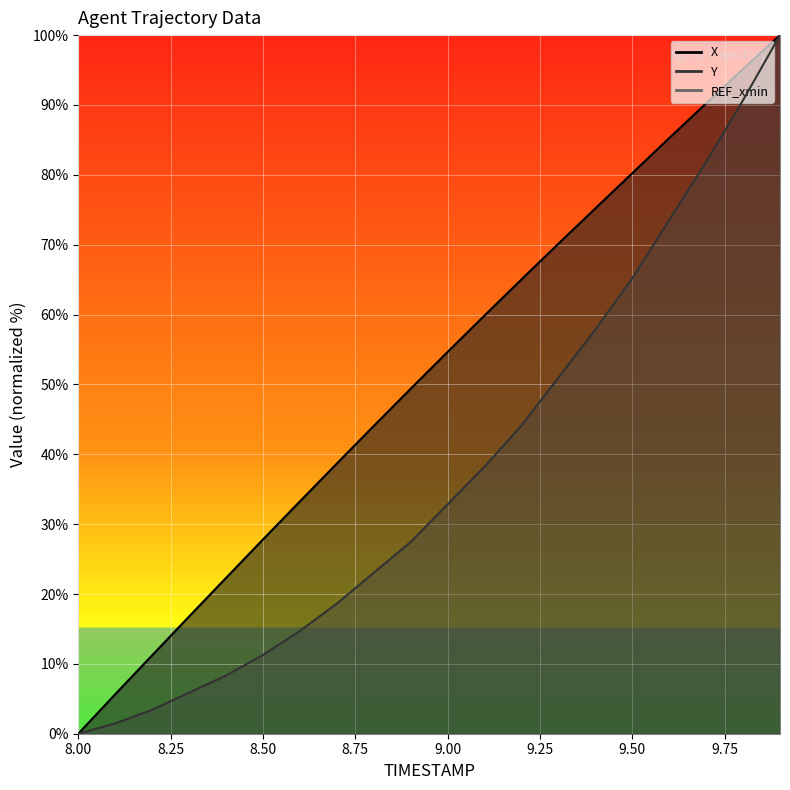

How many lines are shown in the chart?

2